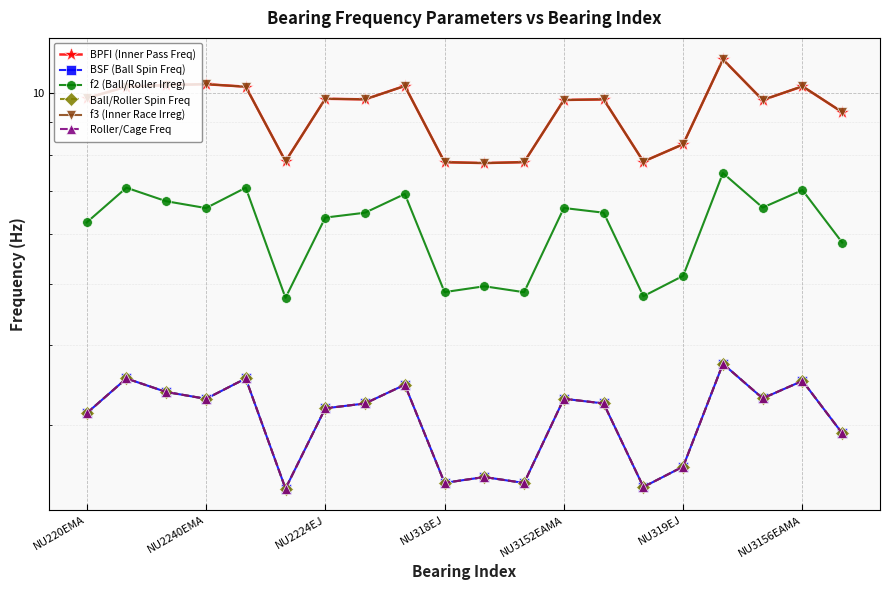

At which category is the sum across all series the highest?

16